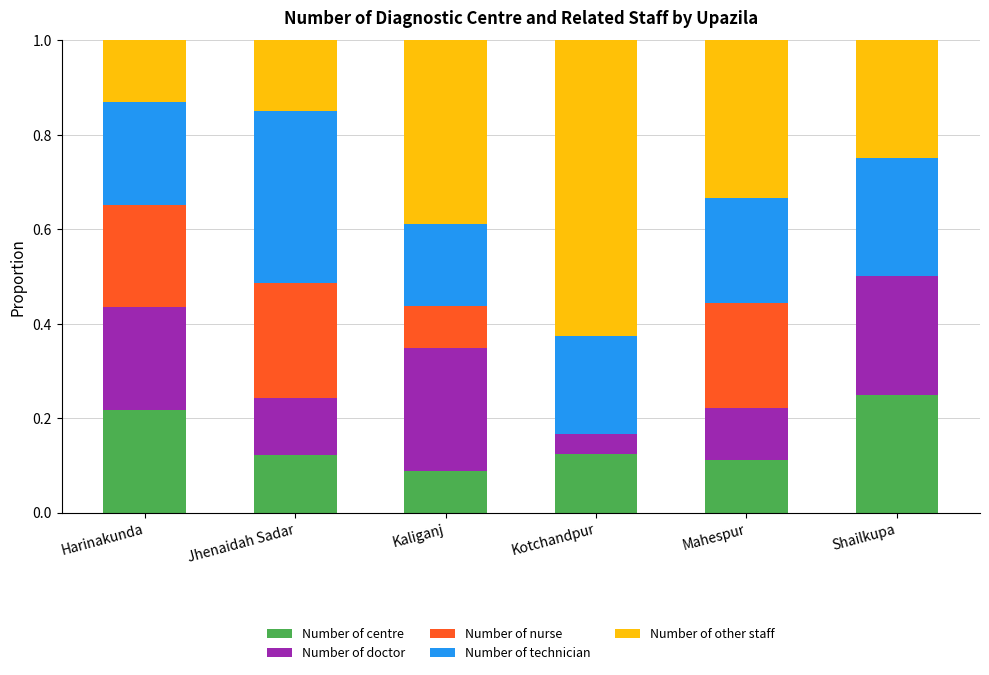

At which label does Number of centre reach its peak?

Shailkupa